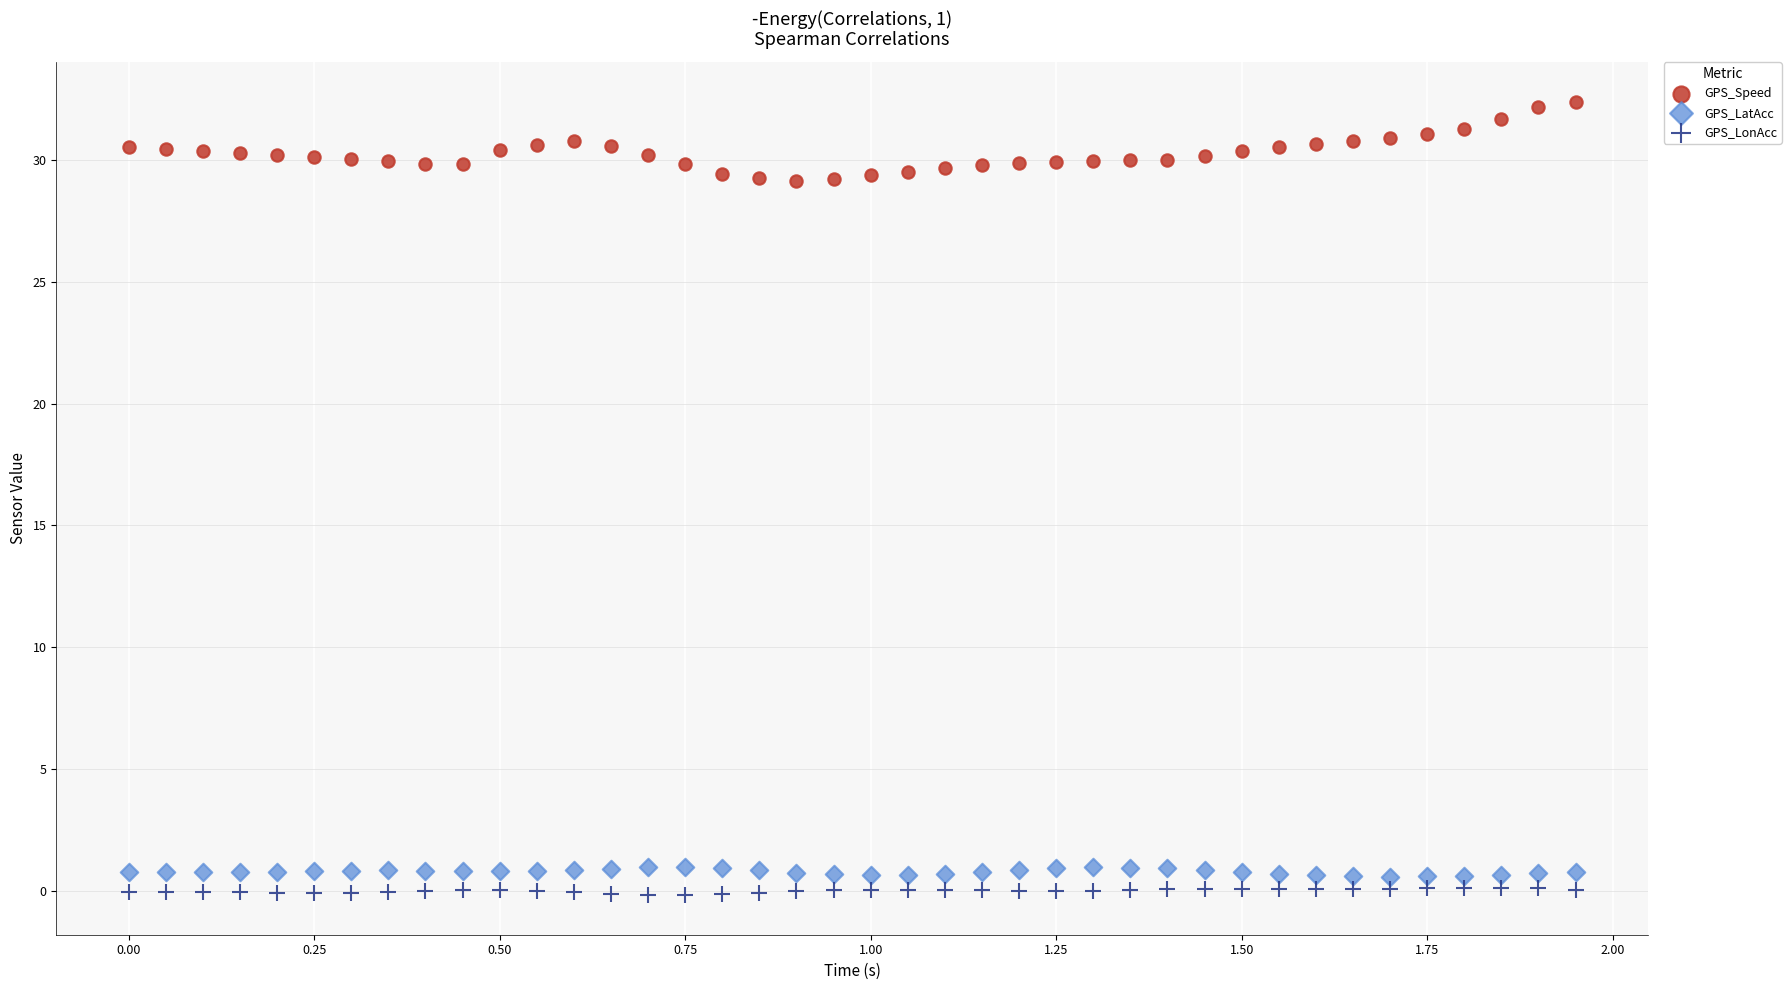

Which series reaches the minimum Y coordinate?

GPS_LonAcc